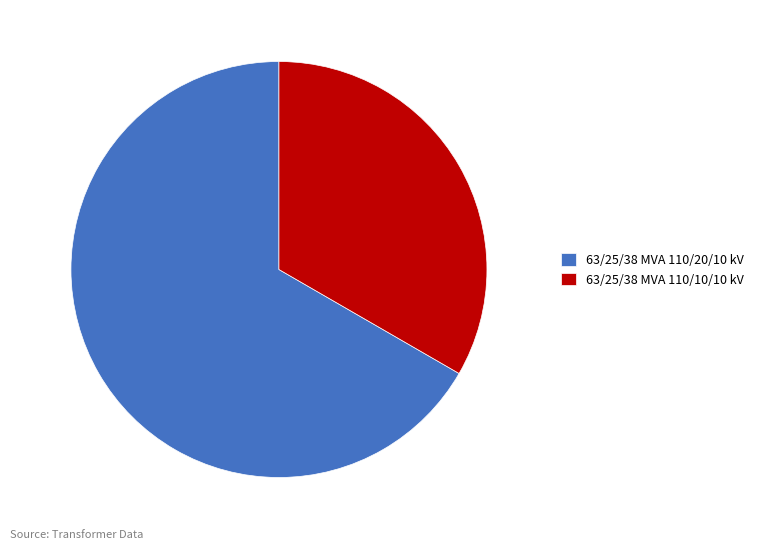

True or false: 63/25/38 MVA 110/10/10 kV accounts for 33% of the total.

True